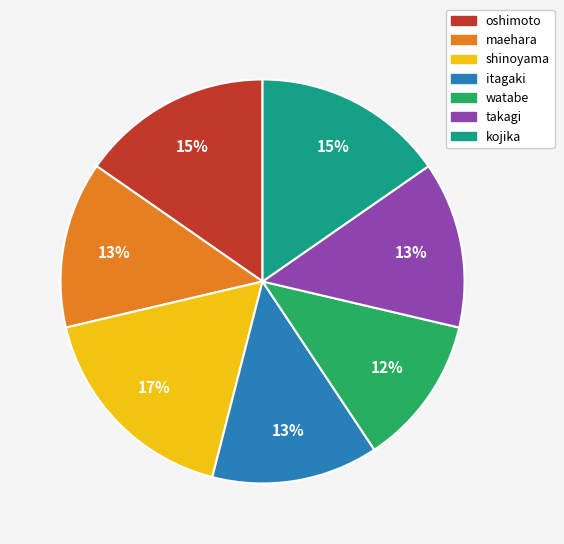

How many slices are in this pie chart?

7